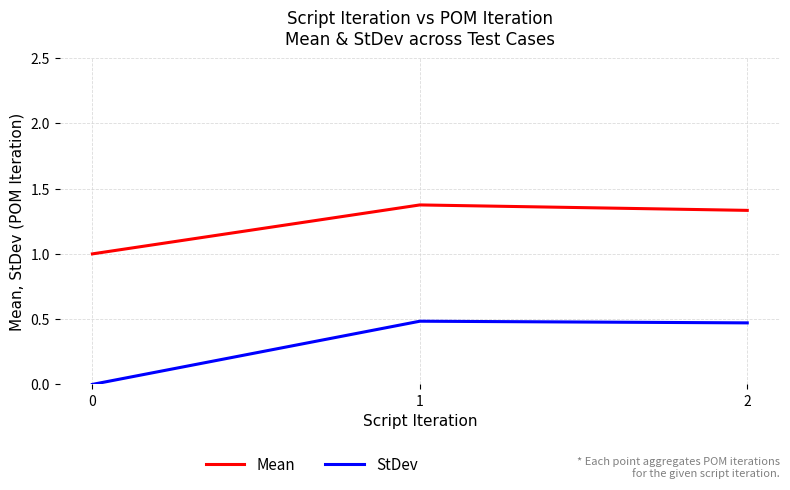

The value of Mean at 0 is 0.4. True or false?

False